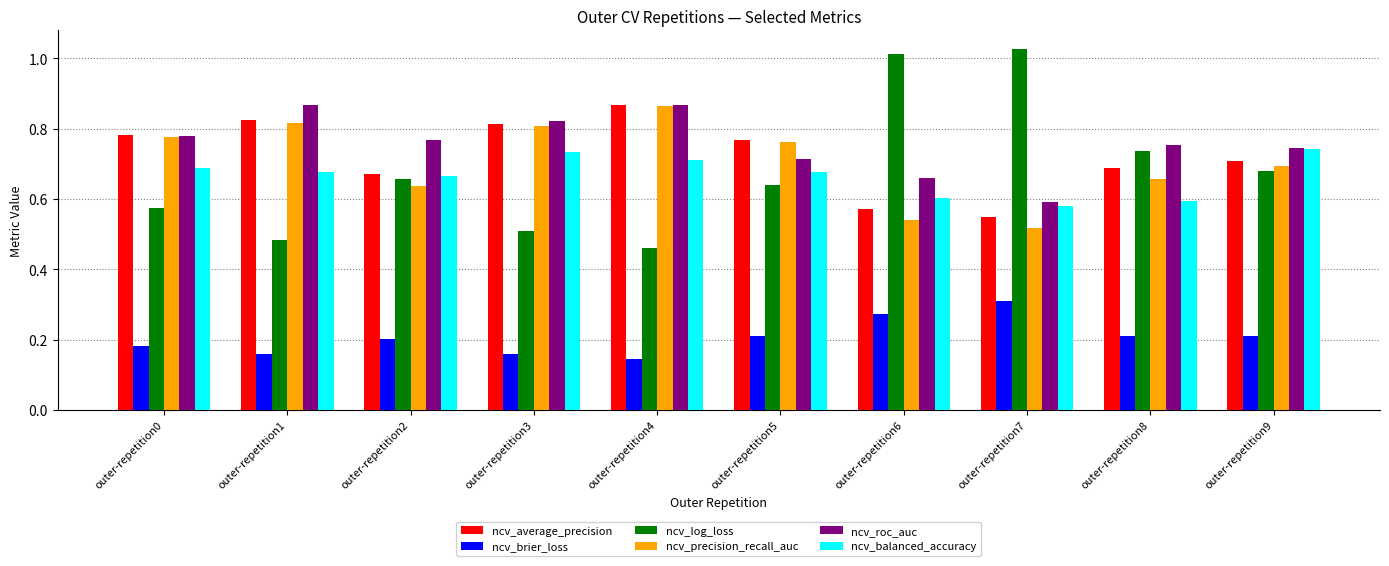

At which category is the sum across all series the highest?

outer-repetition4